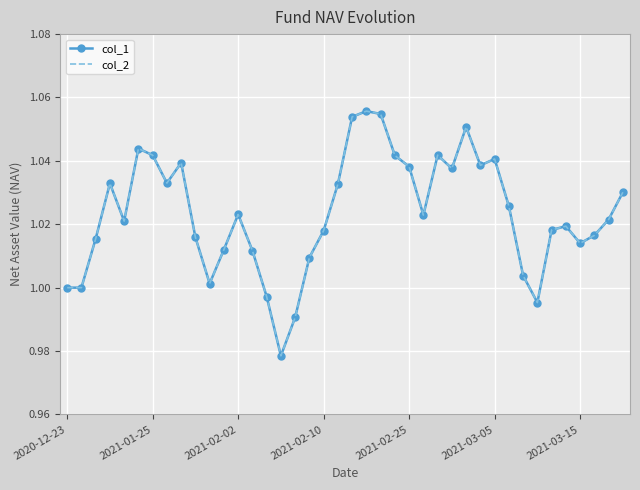

True or false: col_2 and col_1 cross at least once.

False